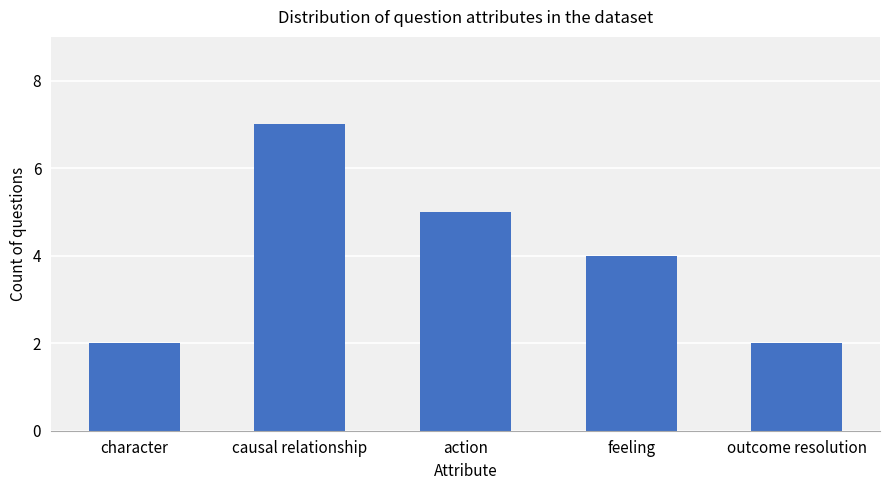

What is the label of the 5th bar from the right?

character